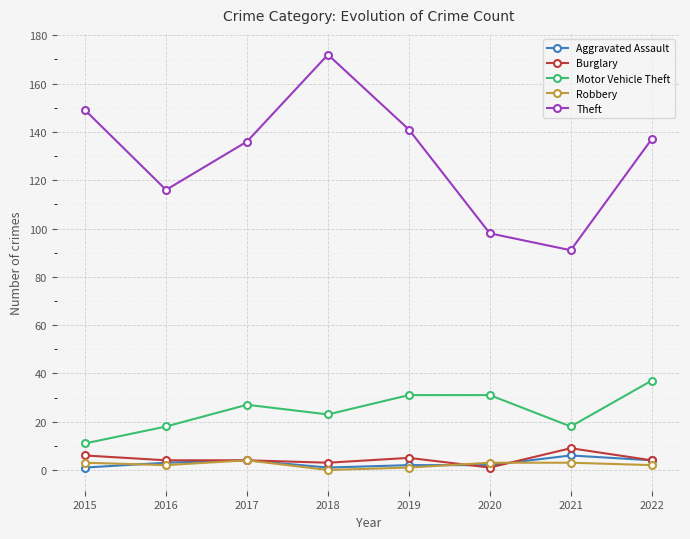

At how many categories does at least one series exceed 124?

5